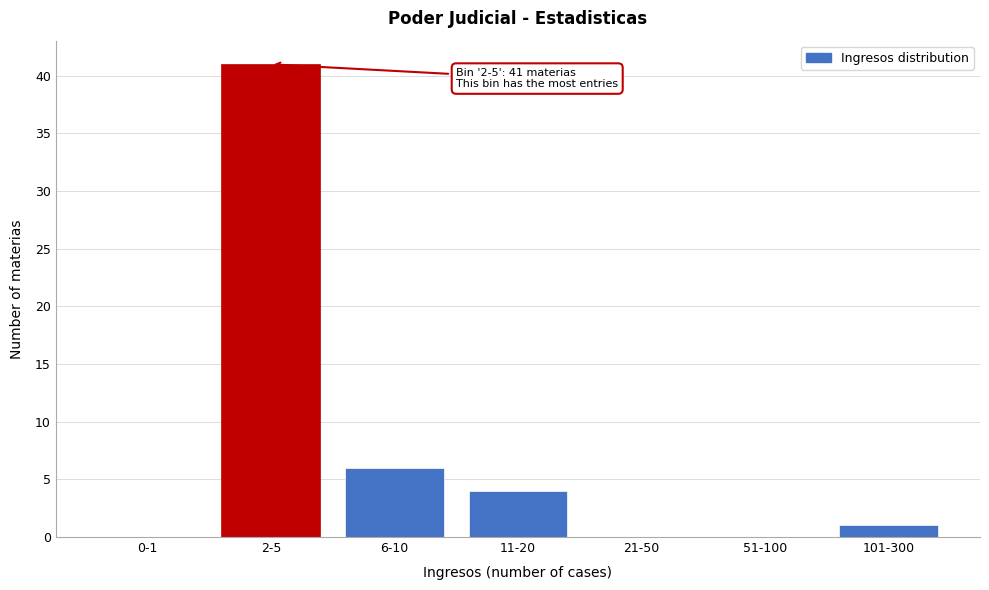

Reading right to left, list all the values displayed in this chart.

101-300=1	51-100=0	21-50=0	11-20=4	6-10=6	2-5=41	0-1=0